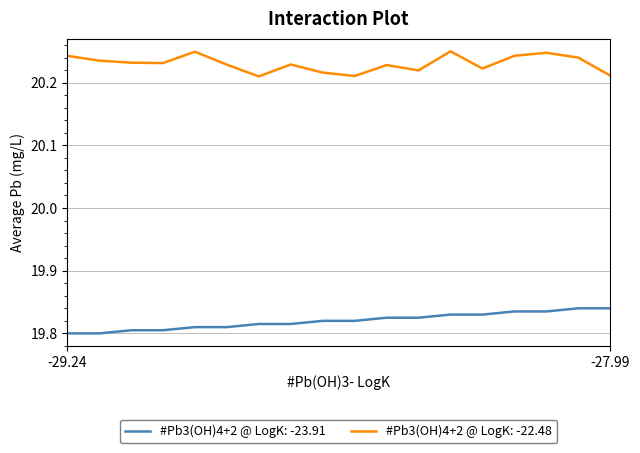

Count the number of categories in the chart.

18